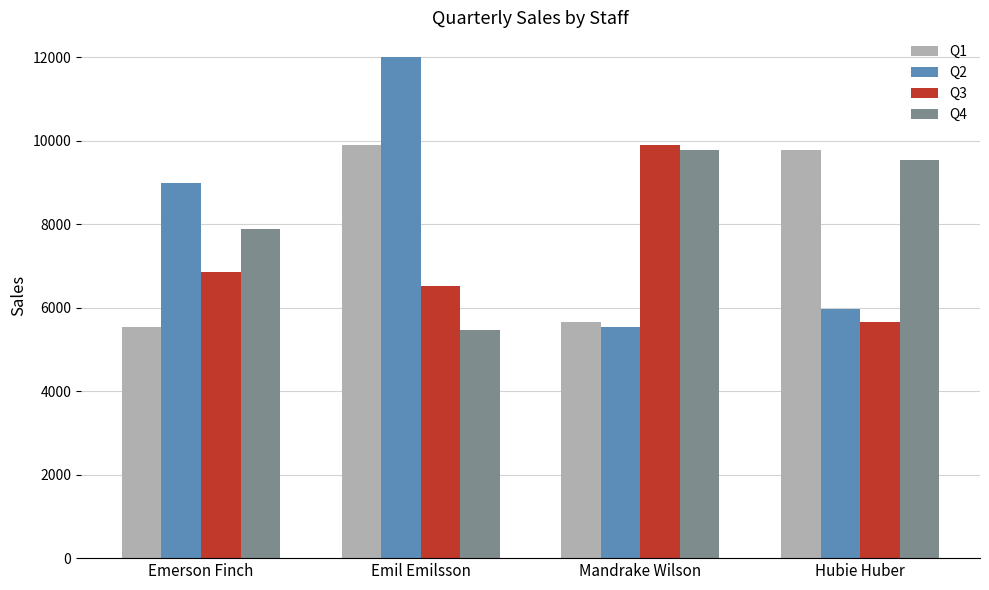

How many data points in Q1 are less than 9780?

2